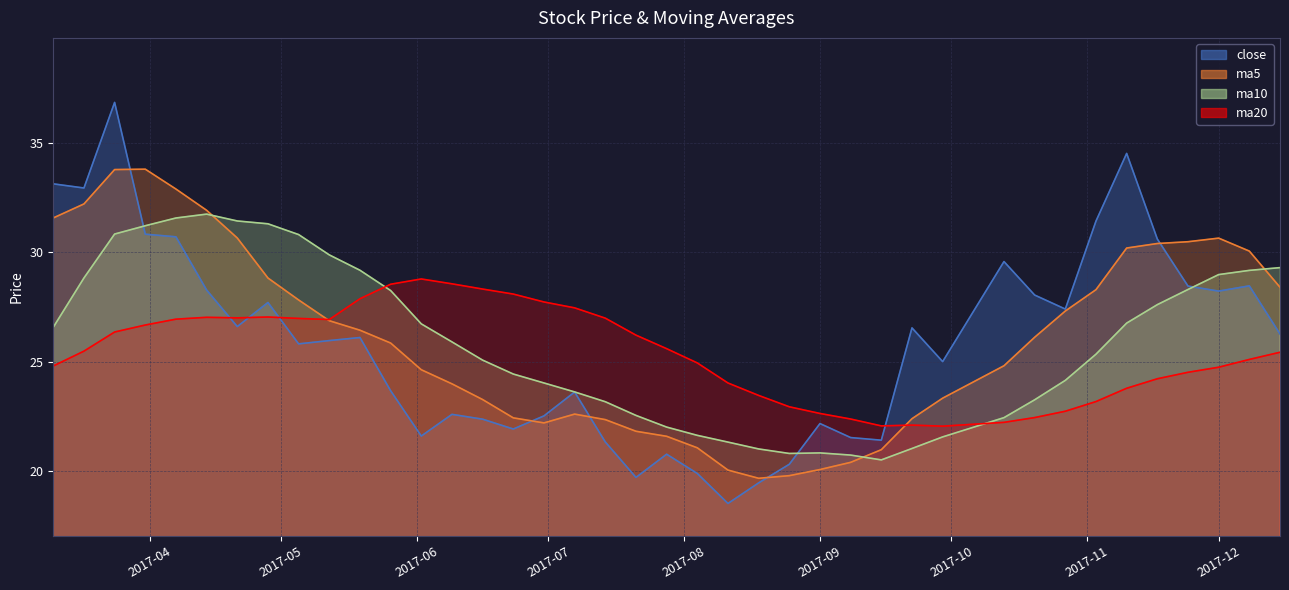

What is the highest value of the ma5 series?

33.8